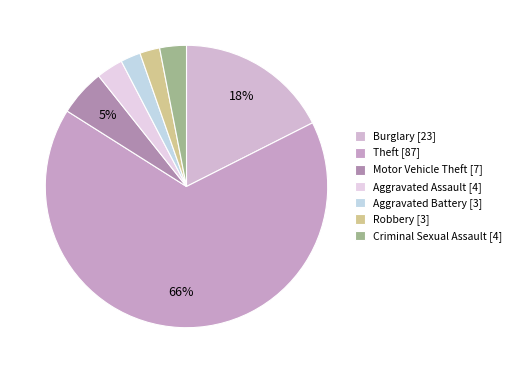

How many slices are in this pie chart?

7